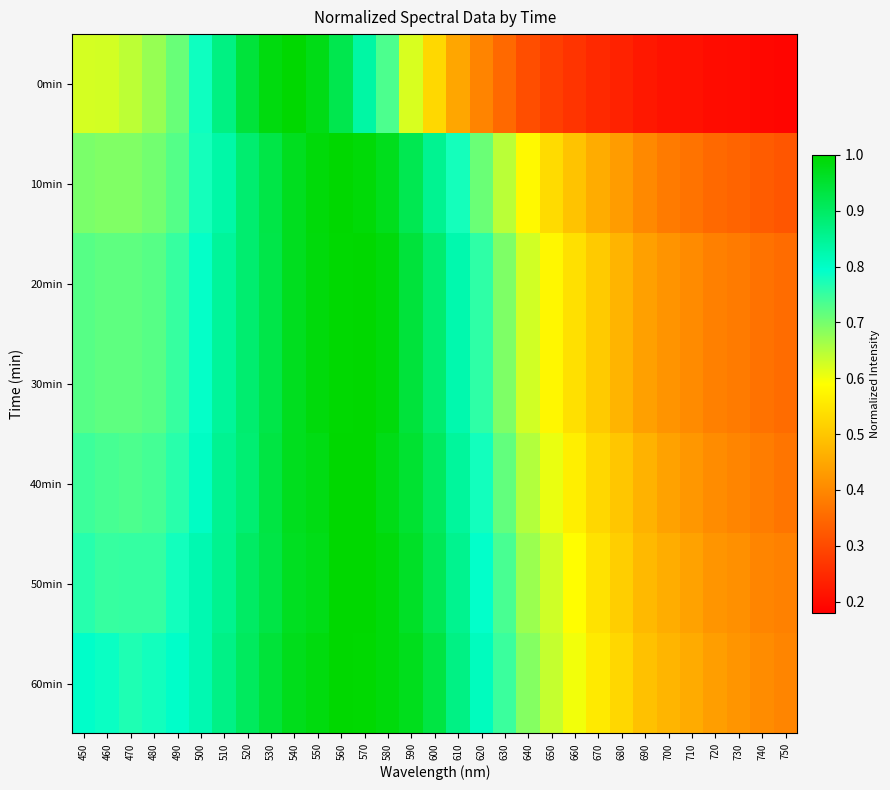

Which series has the widest spread of values?

0min